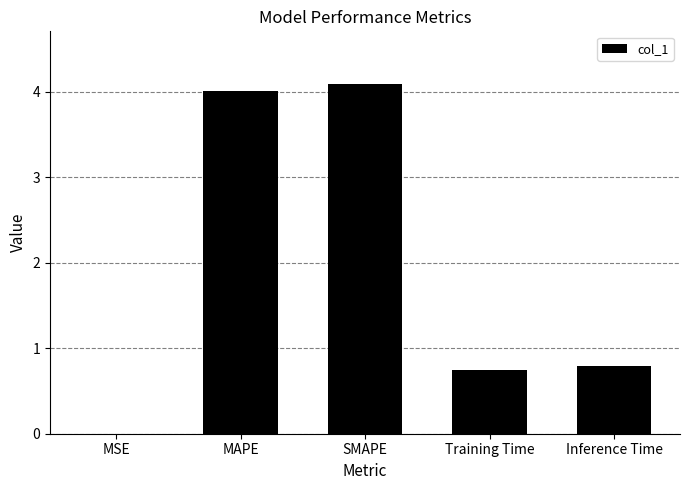

The chart shows a value of 1.0 at Training Time. True or false?

False